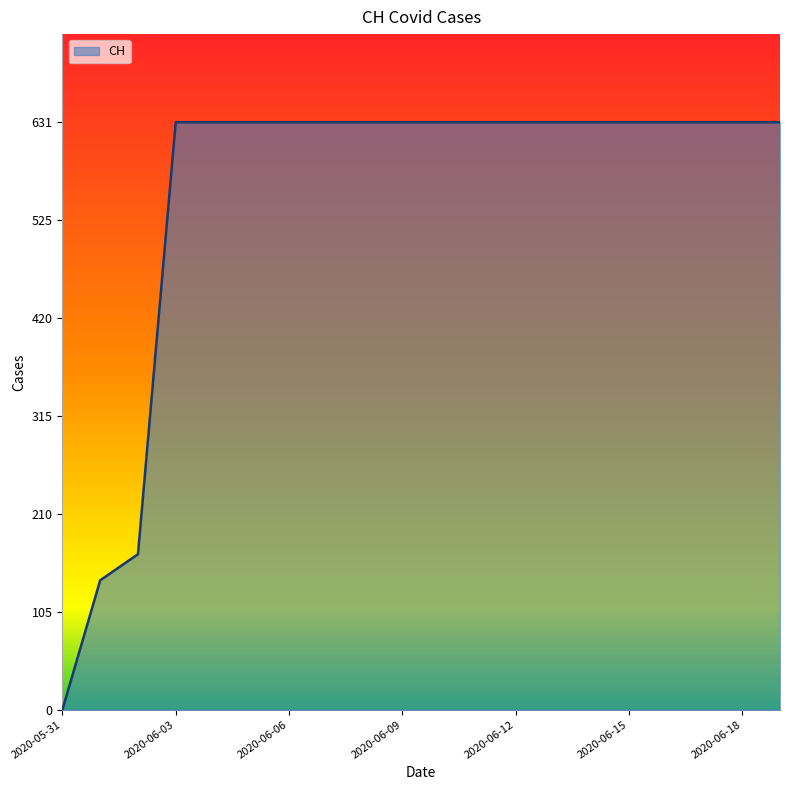

What is the greatest value displayed?

631